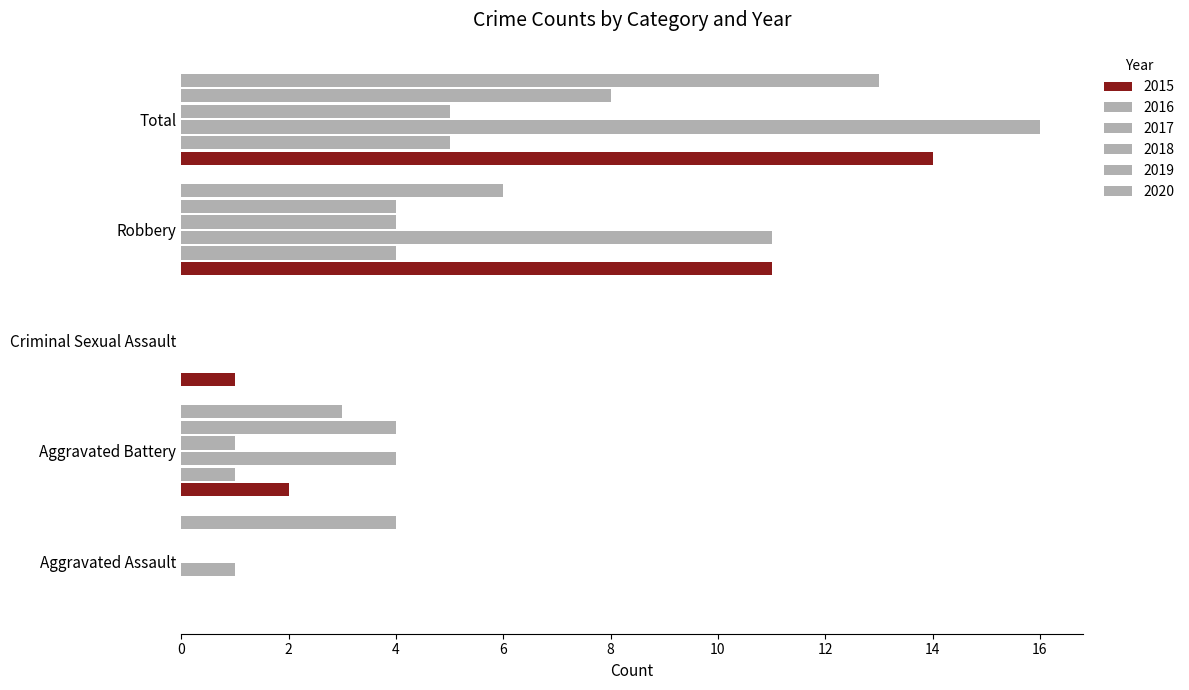

How many categories are shown in the chart?

5